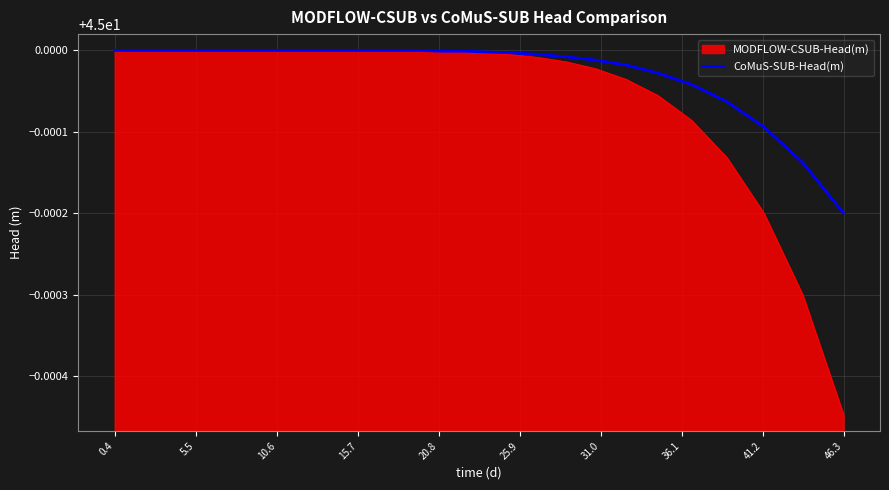

Which series has the largest range (max minus min)?

MODFLOW-CSUB-Head(m)